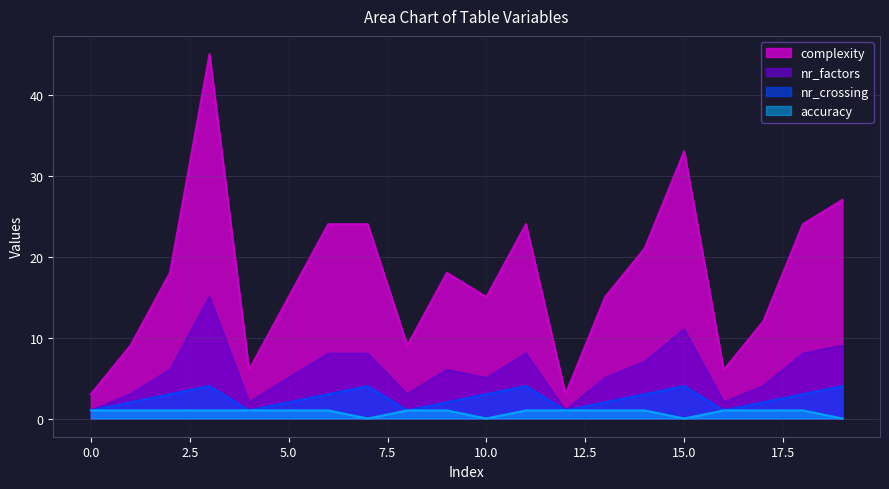

Which series has the largest range (max minus min)?

complexity